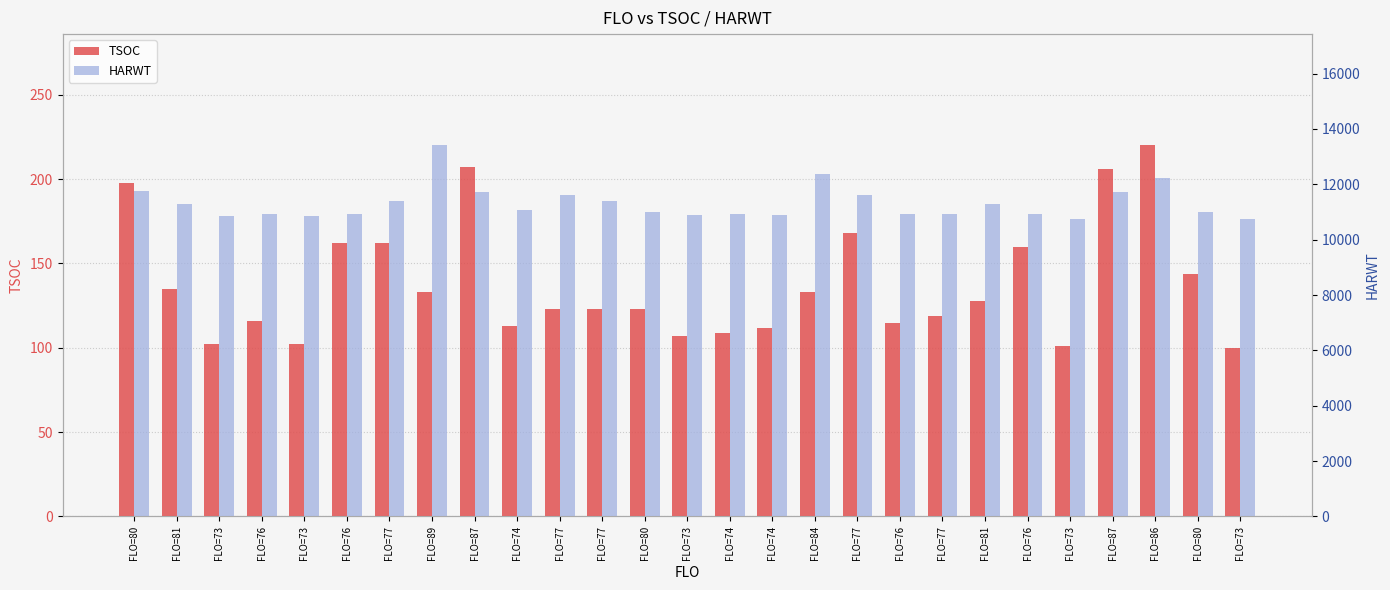

What is the sum of the HARWT values at FLO=80 and FLO=73?

22624